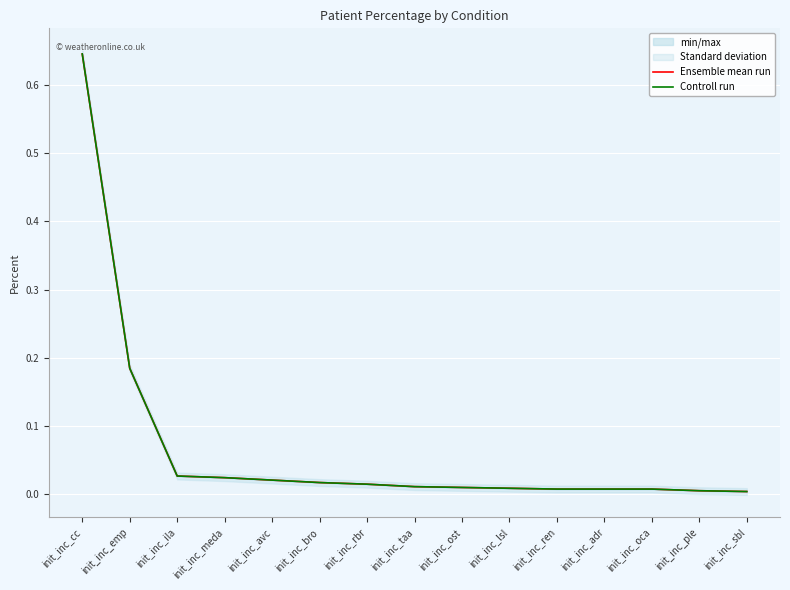

What are all the series names shown in the legend?

Ensemble mean run, Controll run